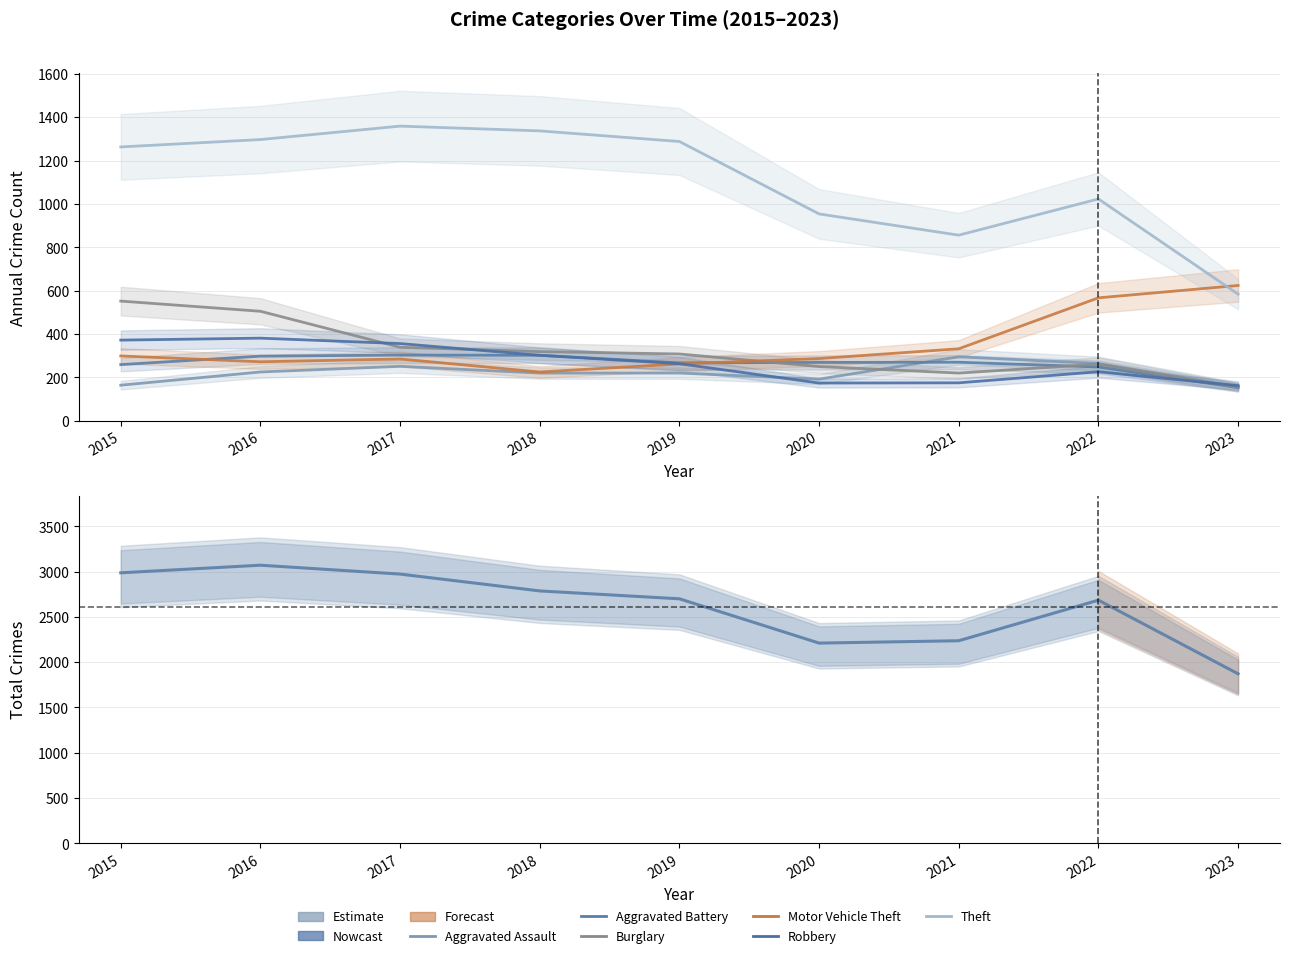

How many interior local peaks does the Aggravated Battery series have?

2